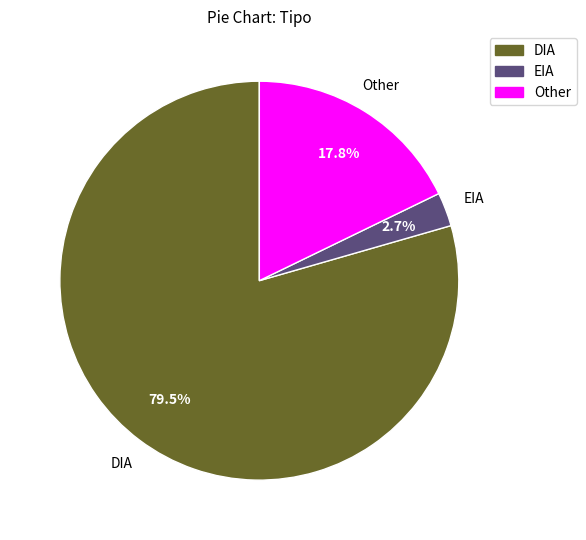

What is the ratio of the value at DIA to the value at Other?

4.5